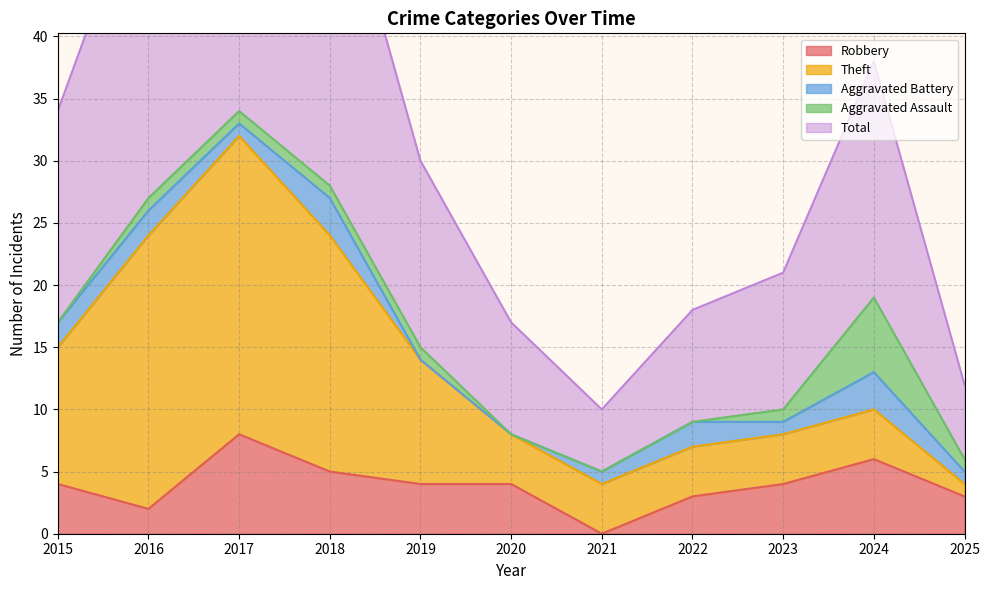

Reading left to right, list all the values displayed in this chart.

Robbery: 2015=4	2016=2	2017=8	2018=5	2019=4	2020=4	2021=0	2022=3	2023=4	2024=6	2025=3
Theft: 2015=11	2016=22	2017=24	2018=19	2019=10	2020=4	2021=4	2022=4	2023=4	2024=4	2025=1
Aggravated Battery: 2015=2	2016=2	2017=1	2018=3	2019=0	2020=0	2021=1	2022=2	2023=1	2024=3	2025=1
Aggravated Assault: 2015=0	2016=1	2017=1	2018=1	2019=1	2020=0	2021=0	2022=0	2023=1	2024=6	2025=1
Total: 2015=17	2016=27	2017=35	2018=28	2019=15	2020=9	2021=5	2022=9	2023=11	2024=19	2025=6